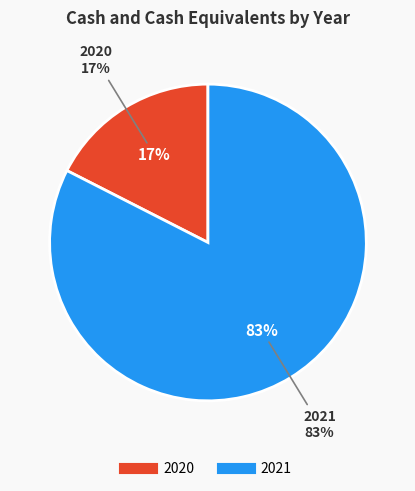

Is 2020 the majority of the pie?

No